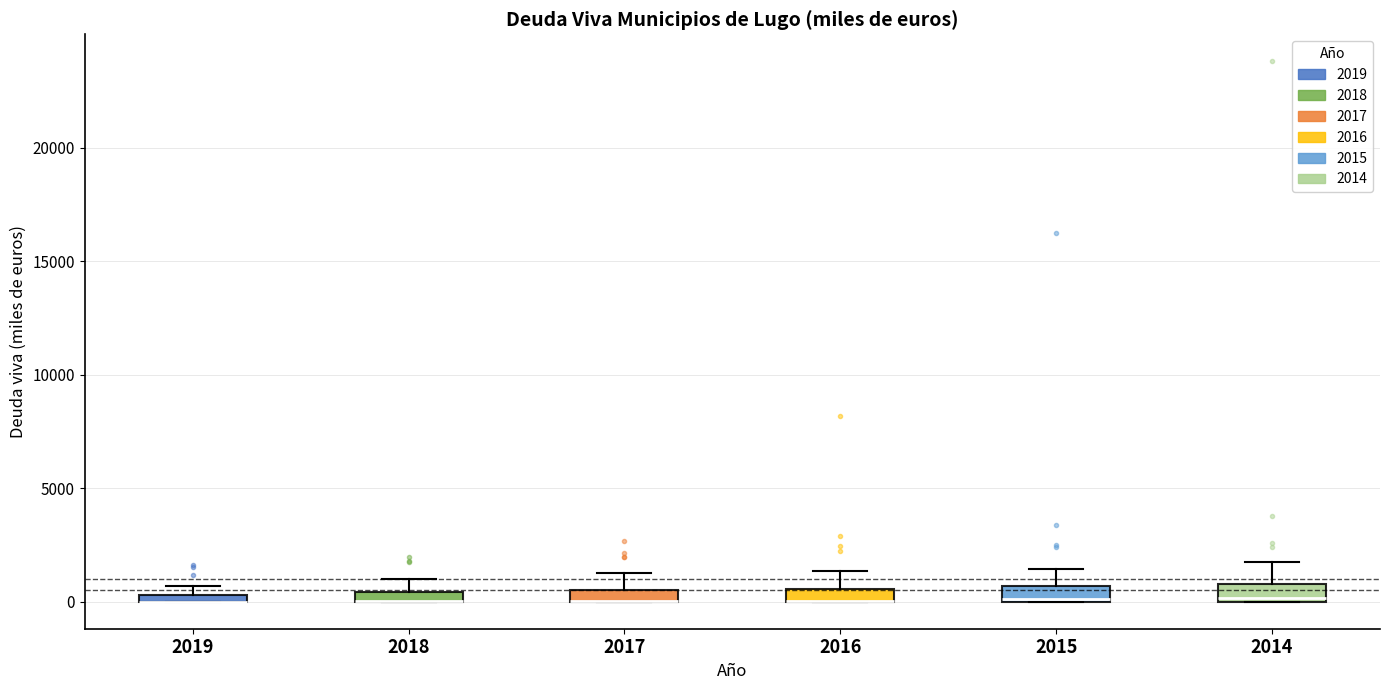

Where does the upper whisker of the box at x = 2015 end on the y-axis? The values are not printed on the chart, so give them approximately, as read against the axis.

1500